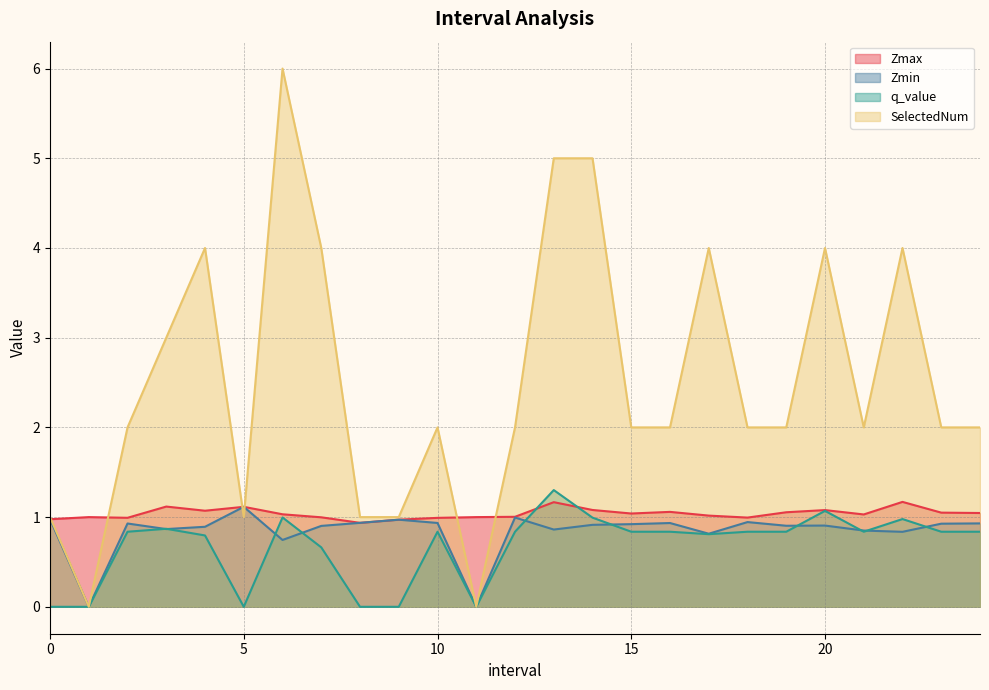

What are all the series names shown in the legend?

Zmax, Zmin, q_value, SelectedNum